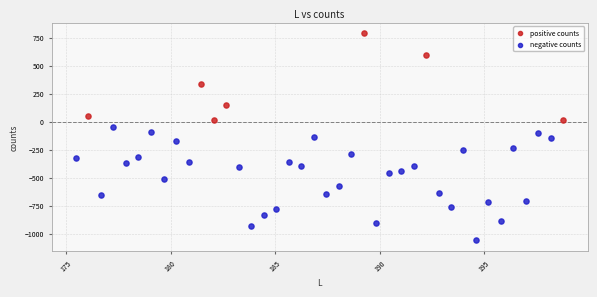

Which series contains the lowest Y value?

negative counts